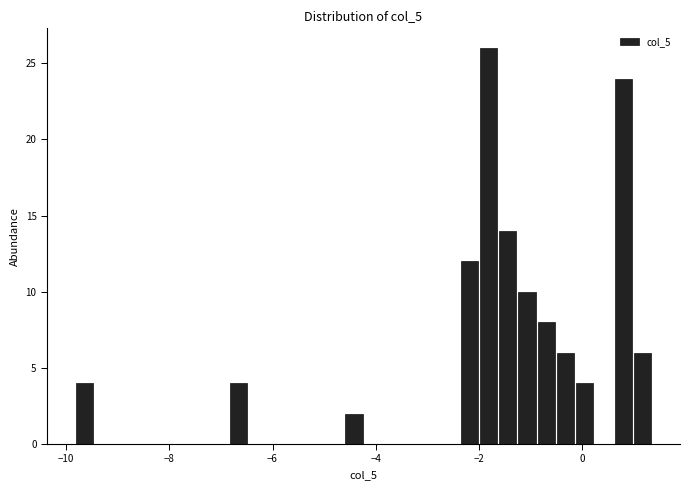

Around what value on the x-axis is the tallest bar? Give the approximate position of its centre, as read against the axis.

-1.8